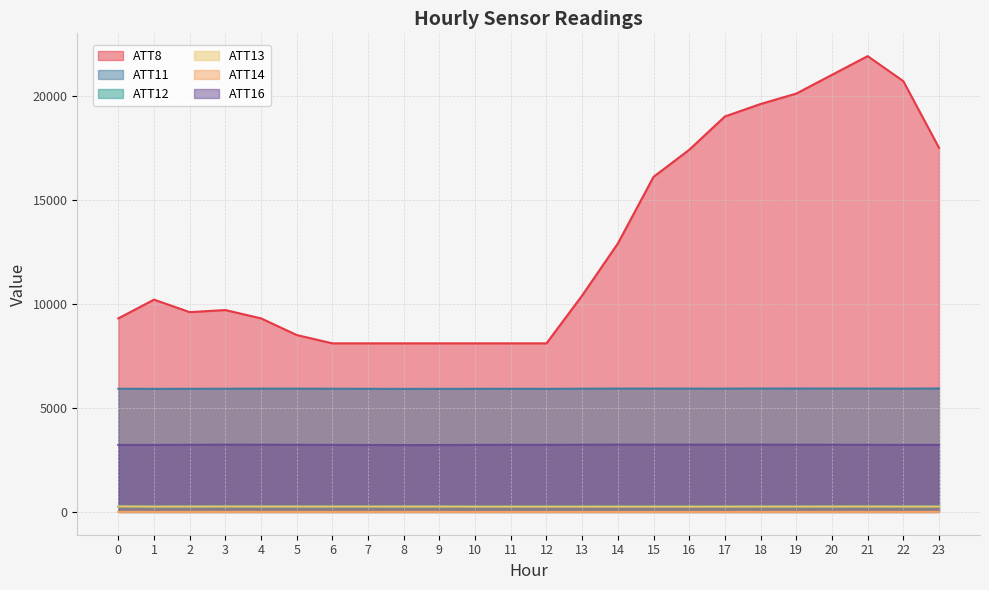

True or false: ATT11 and ATT14 cross at least once.

False